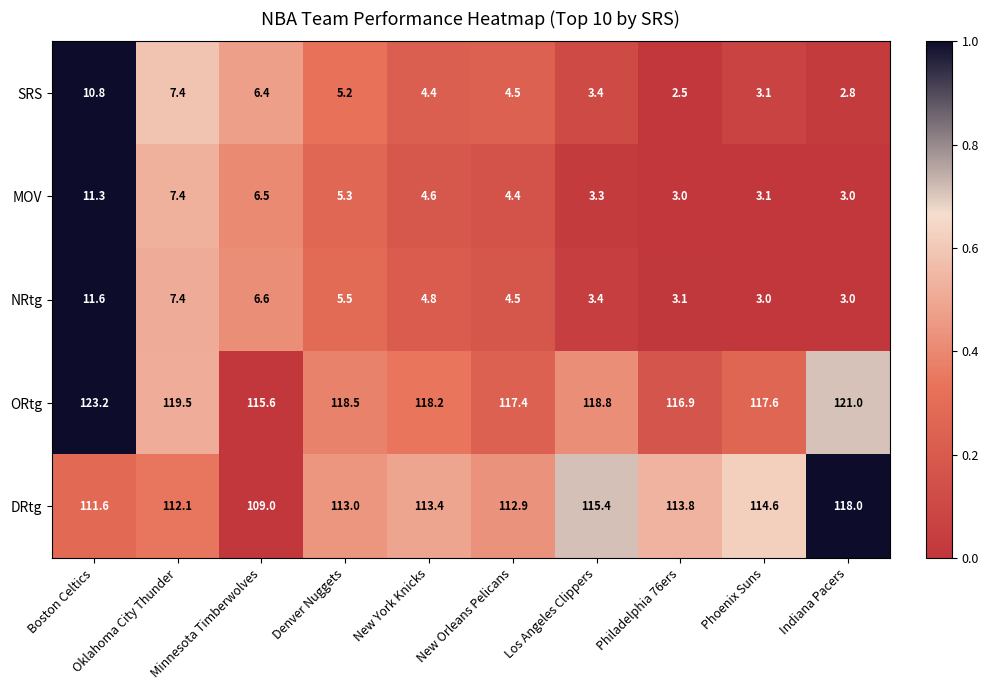

Is the value of ORtg at Minnesota Timberwolves greater than the value of SRS at Boston Celtics?

Yes